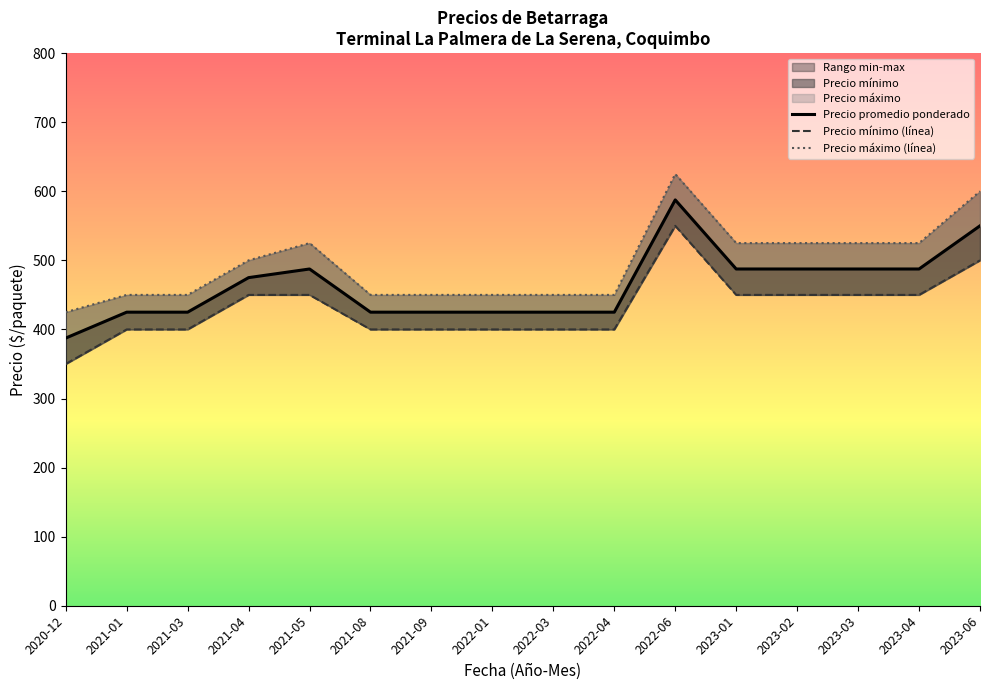

True or false: Precio minimo has more than 0 interior local peaks.

True